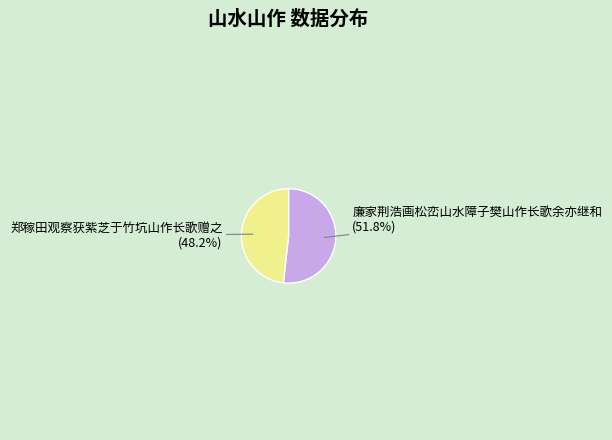

Rank the categories by value from highest to lowest.

廉家荆浩画松峦山水障子樊山作长歌余亦继和, 郑稼田观察获紫芝于竹坑山作长歌赠之